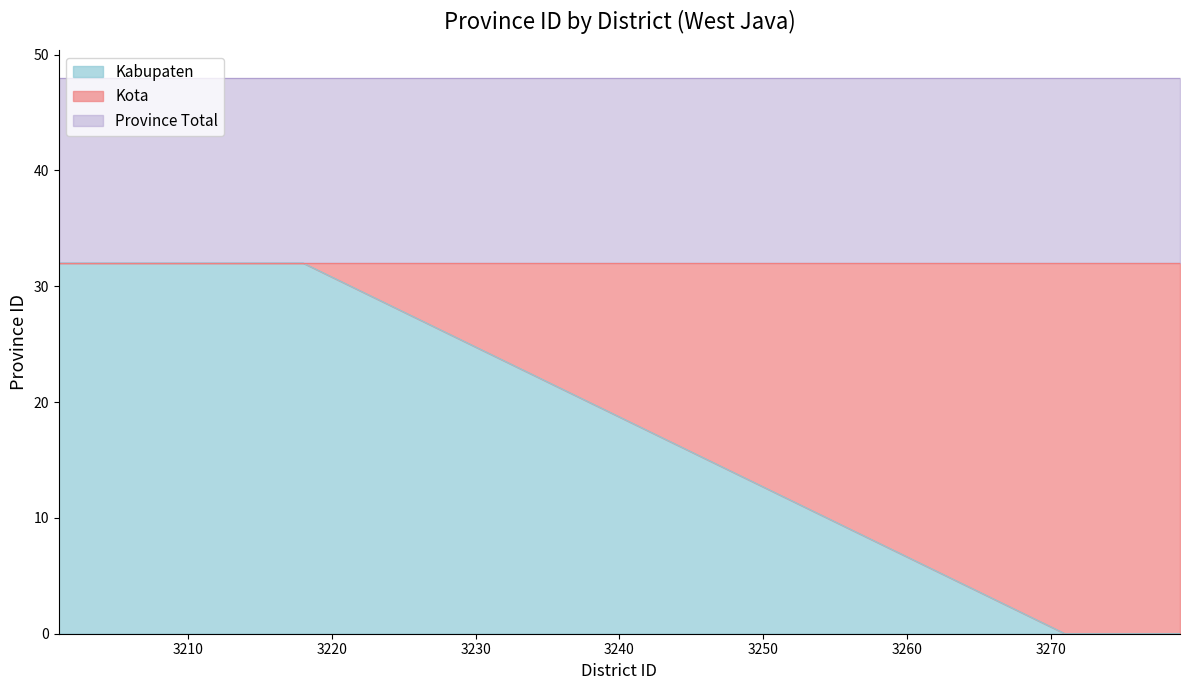

True or false: Kabupaten and Province Total intersect in this chart.

False